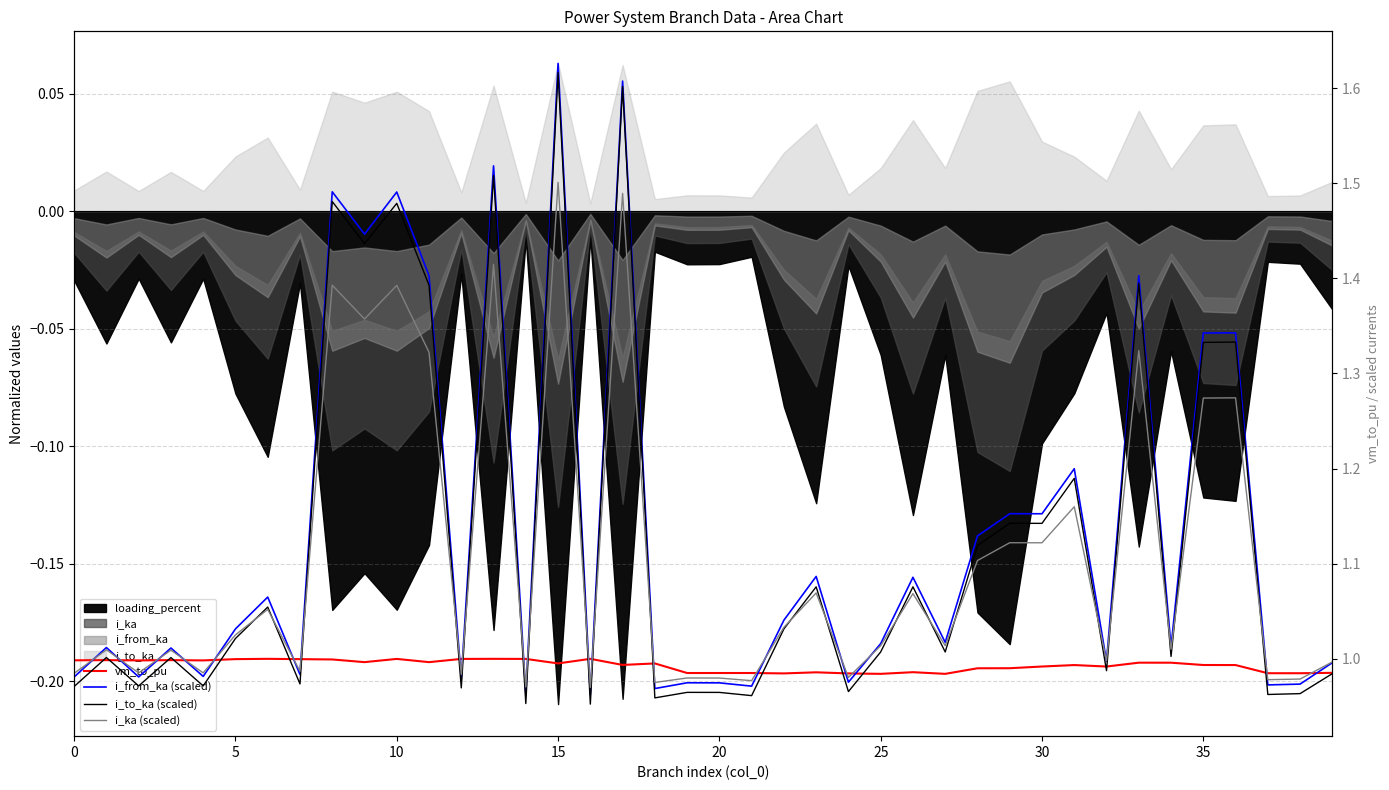

Is the value of i_to_ka (scaled) at 12 greater than the value of i_ka (scaled) at 33?

No